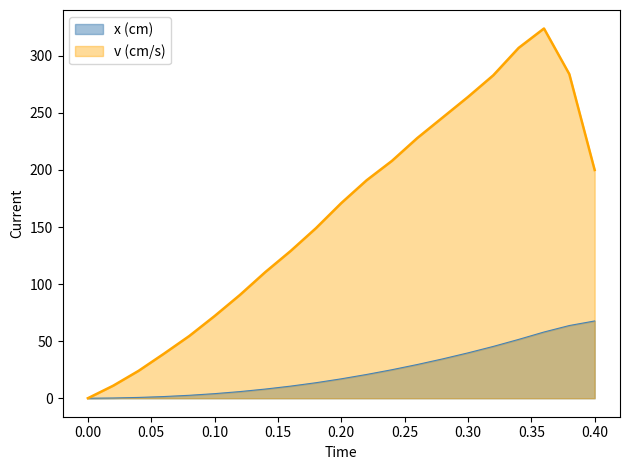

The v (cm/s) series shows 411.5 at 0.32. True or false?

False